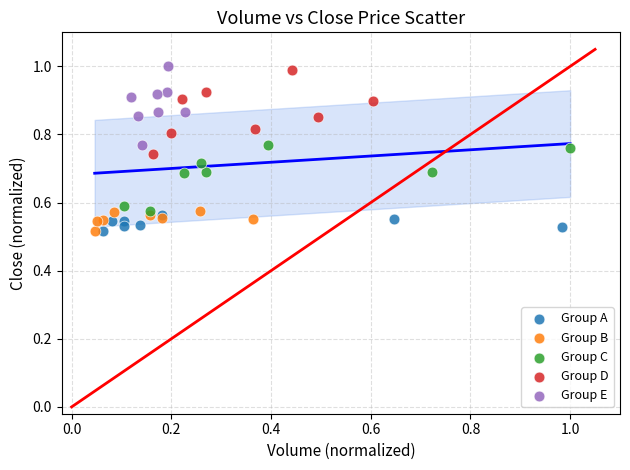

What are all the series names shown in the legend?

Group A, Group B, Group C, Group D, Group E